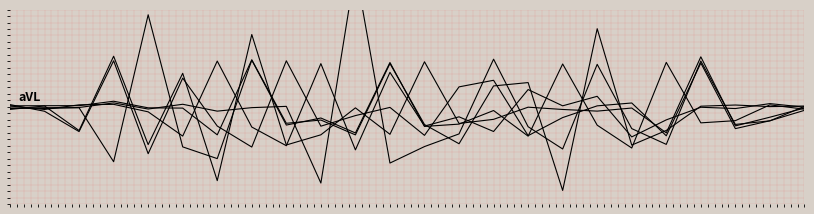

Which series has the largest total across all categories?

GenID=4